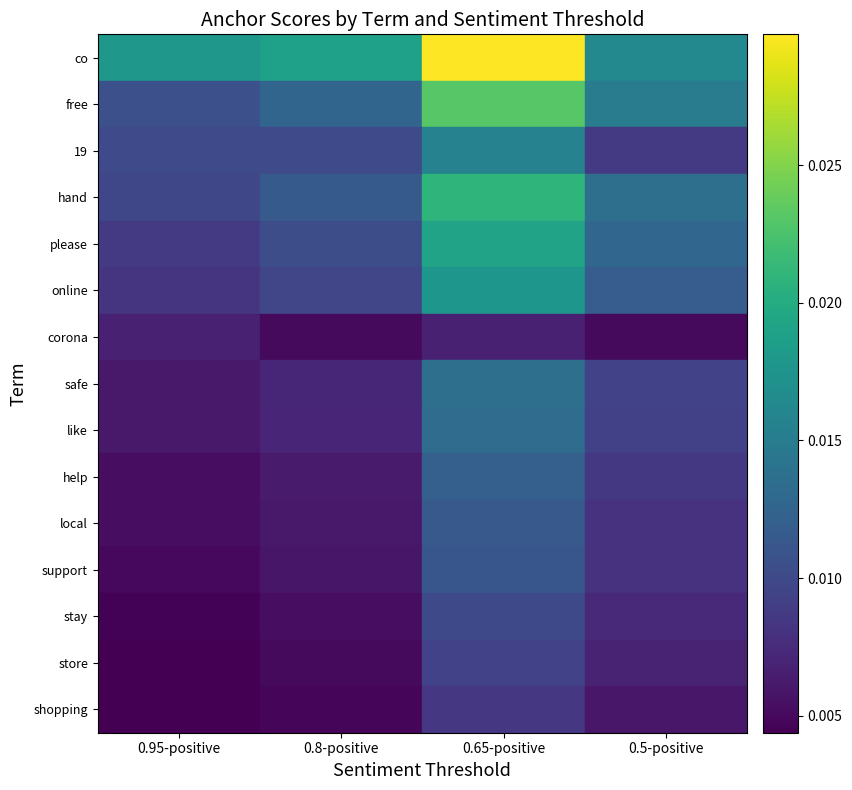

Rank the series at 0.65-positive from lowest to highest value.

corona, shopping, store, stay, support, local, help, like, safe, 19, online, please, hand, free, co